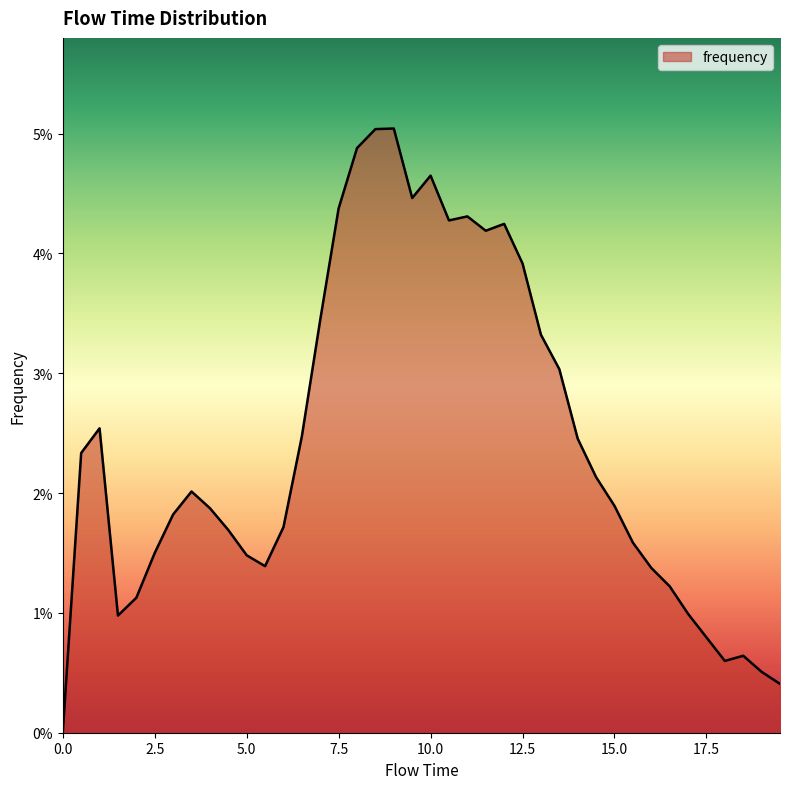

What is the difference between the maximum and minimum values?

0.1